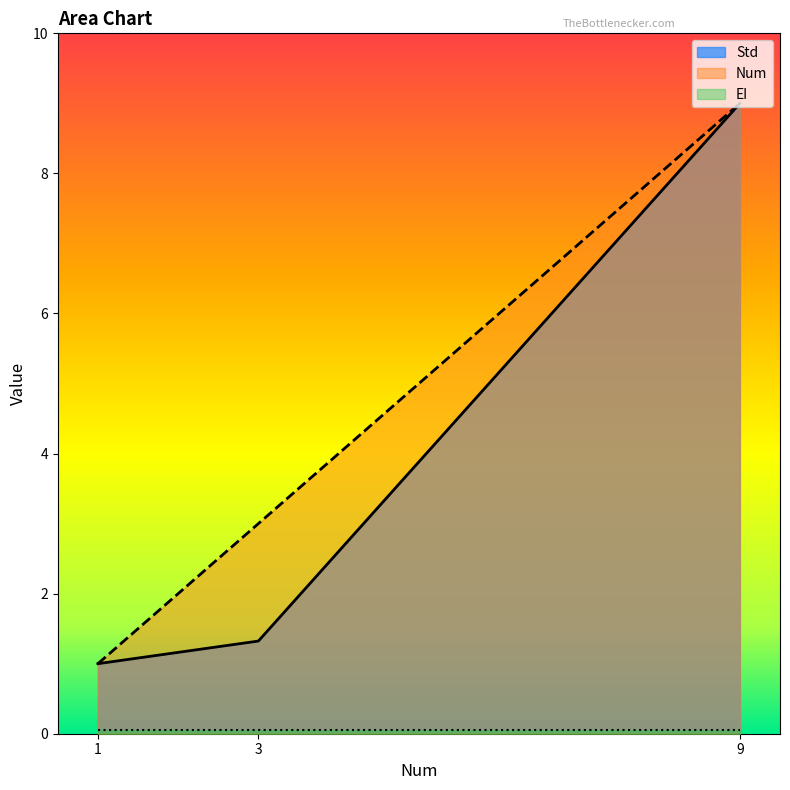

Is the value of Std at 1 greater than the value of Num at 3?

No